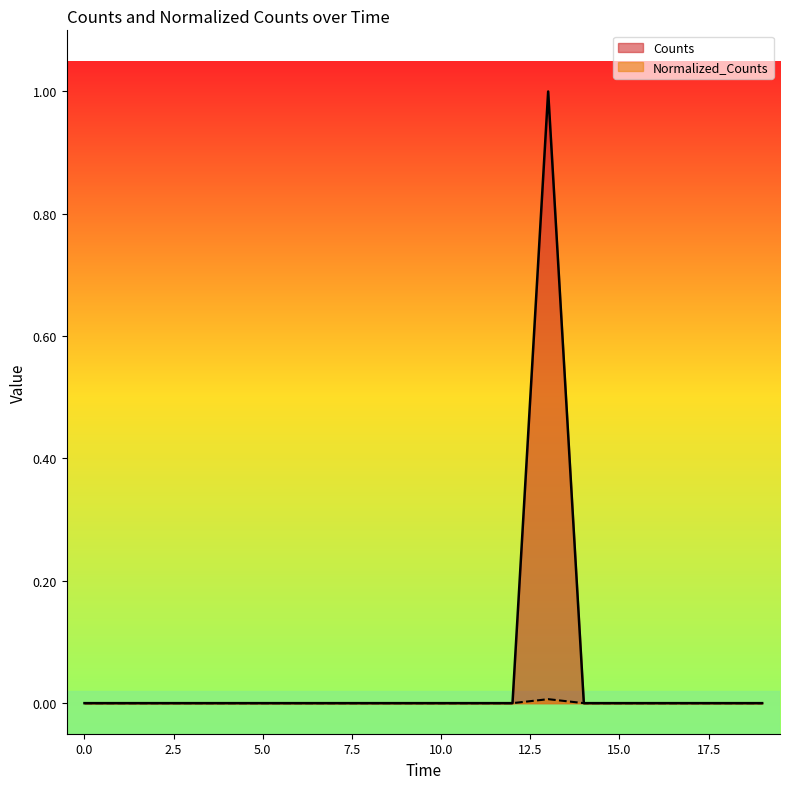

In Counts, how many points are higher than both neighbors (excluding endpoints)?

1